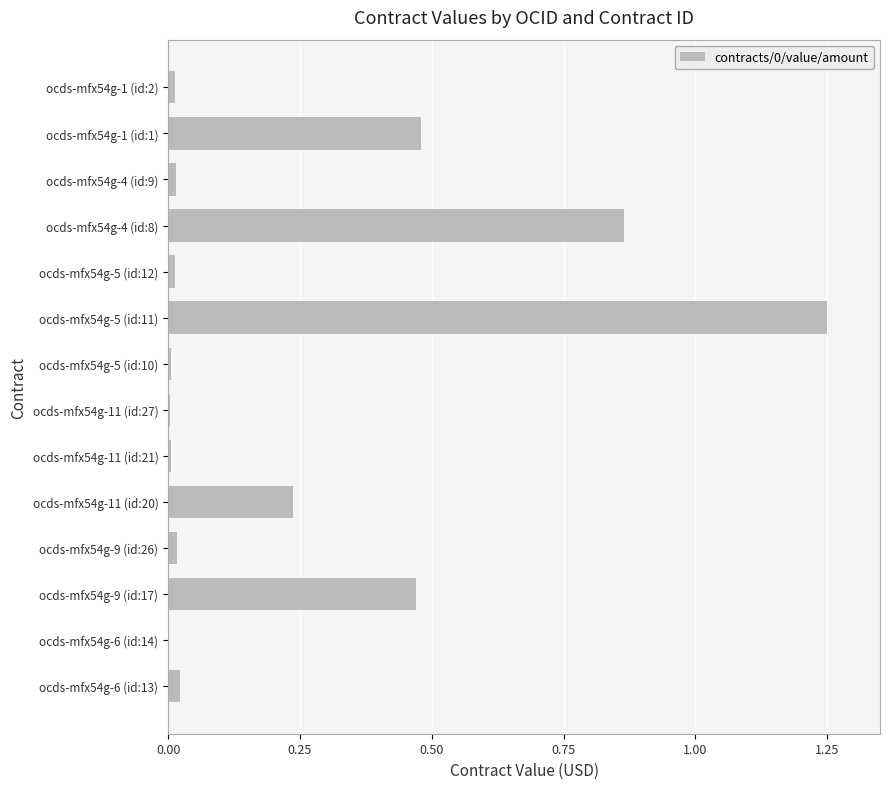

The value at ocds-mfx54g-11 (id:27) is 0.0. True or false?

True